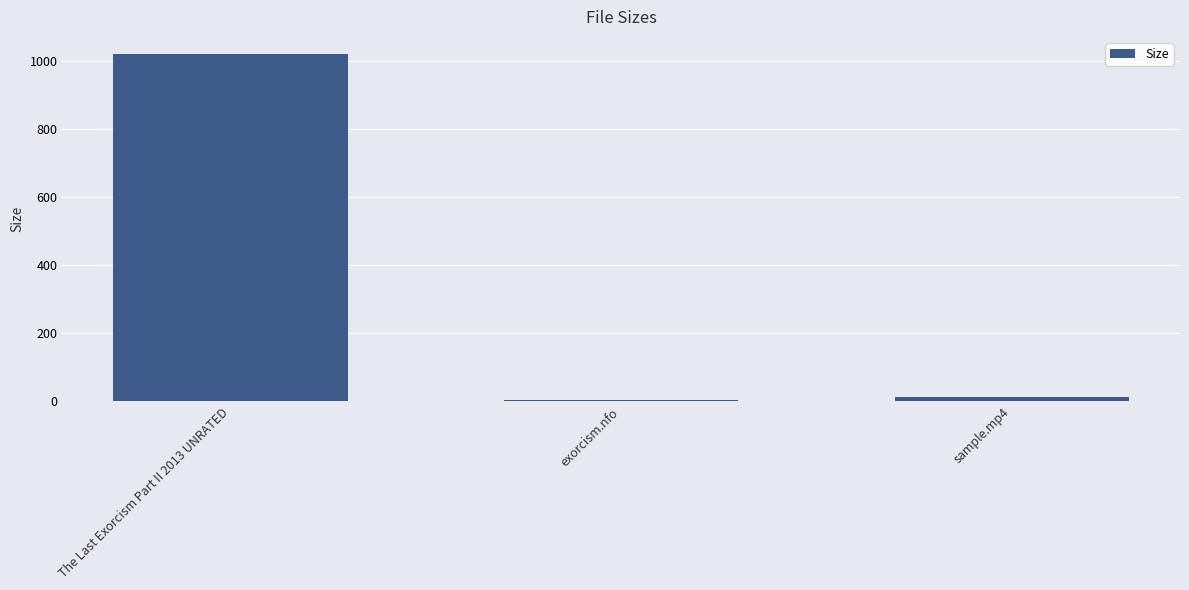

Reading left to right, what are all the values shown in this chart?

1019.9	3.4	11.7